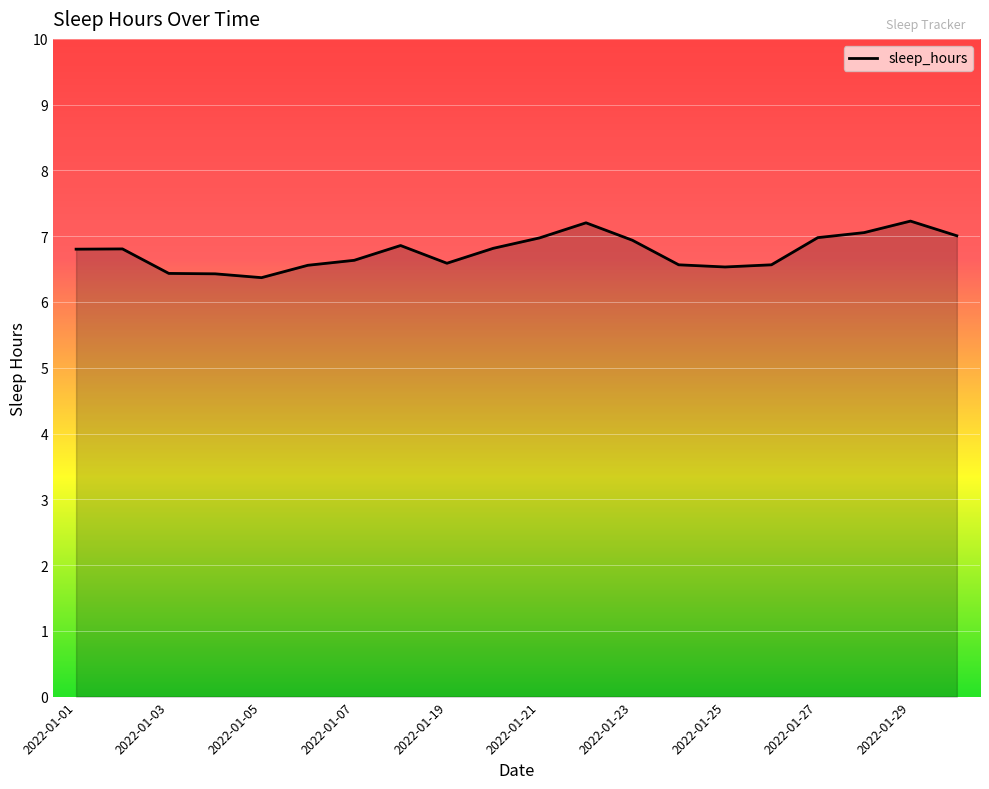

What is the smallest value displayed?

6.4